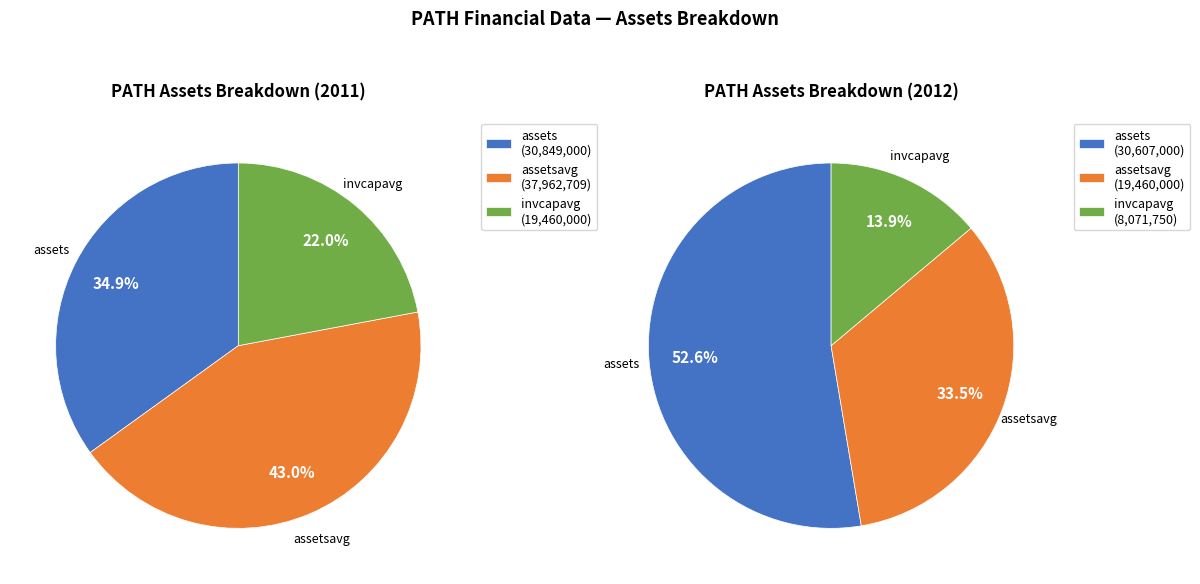

Is it true that invcapavg is 27% of the pie?

False